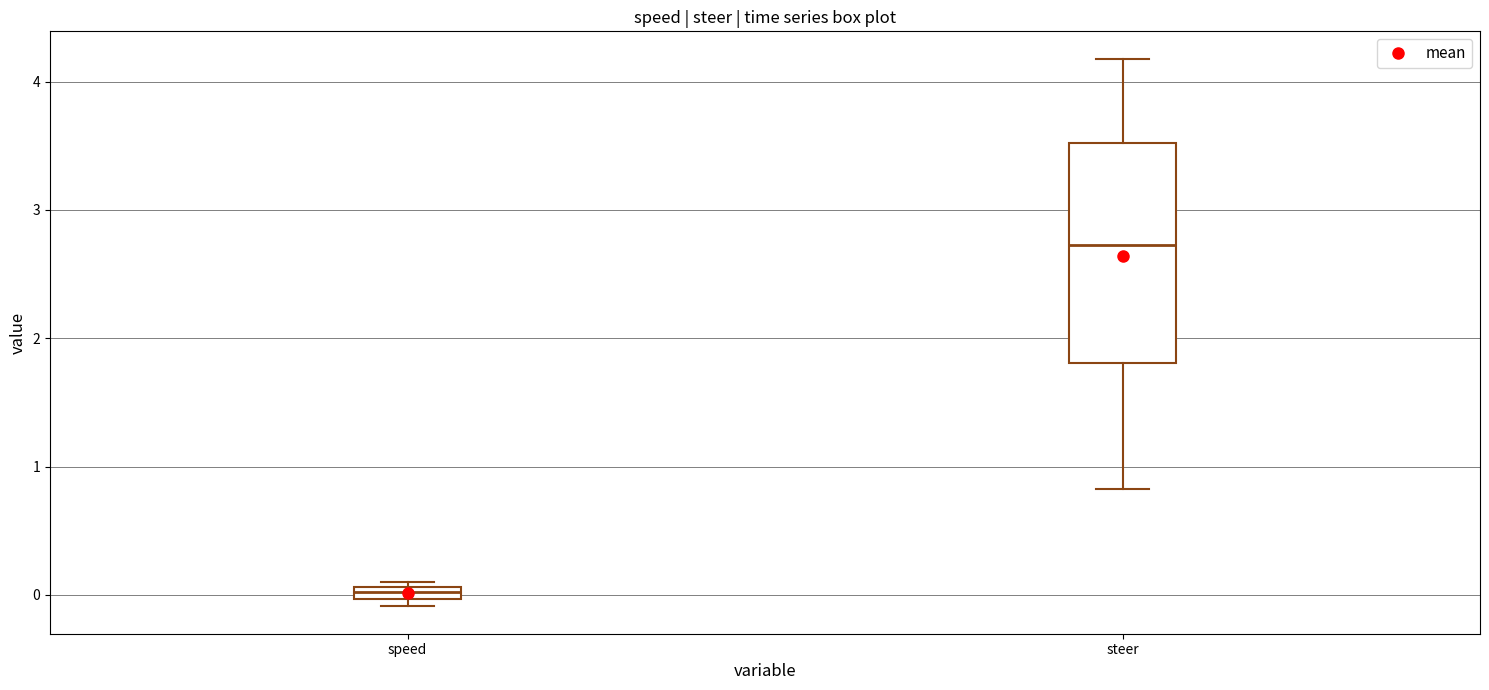

Which box is the tallest, from its lower edge to its upper edge?

steer